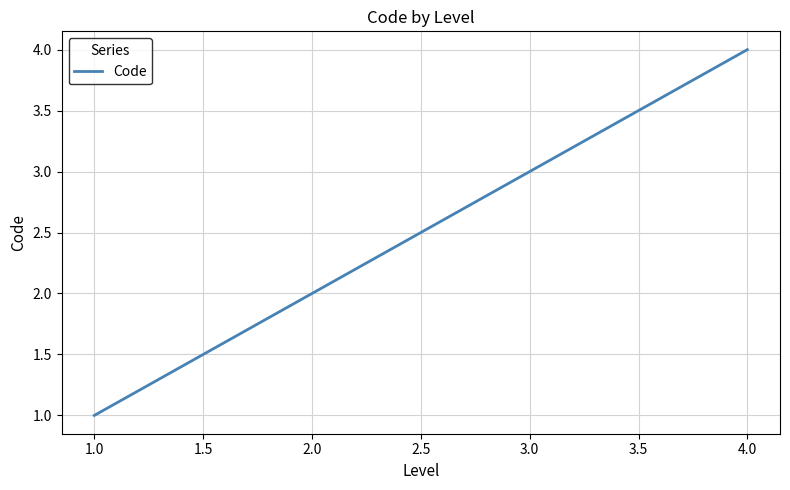

Which label corresponds to the smallest value in the chart?

1.0